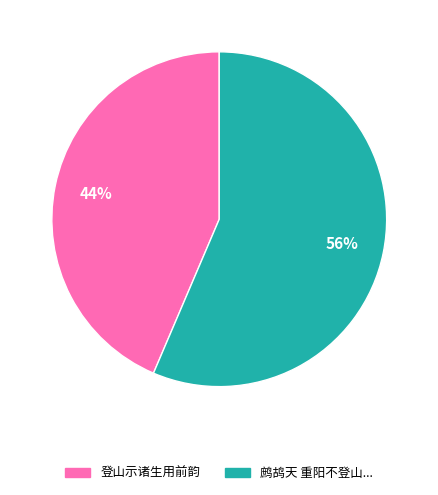

How many slices are in this pie chart?

2